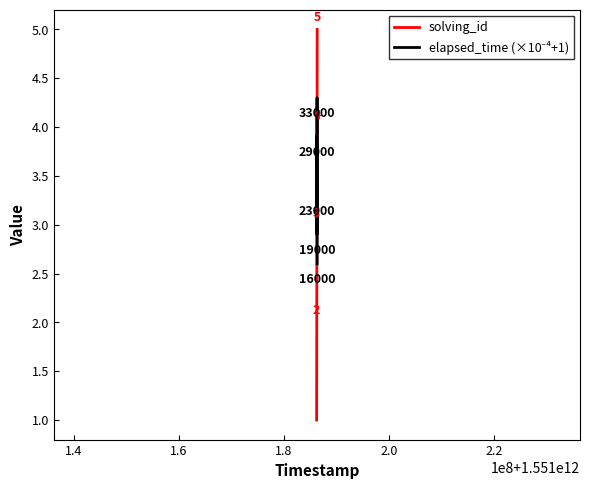

What is the difference between the maximum and minimum values in the solving_id series?

4.0